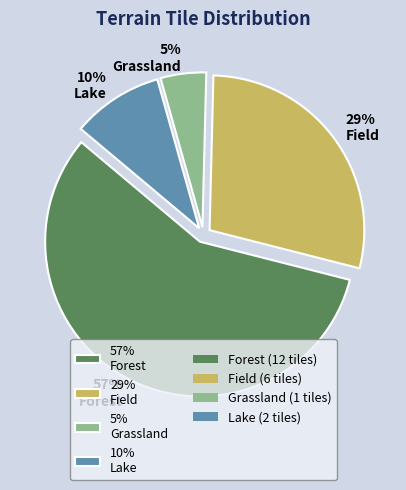

True or false: 5% Grassland accounts for 15% of the total.

False